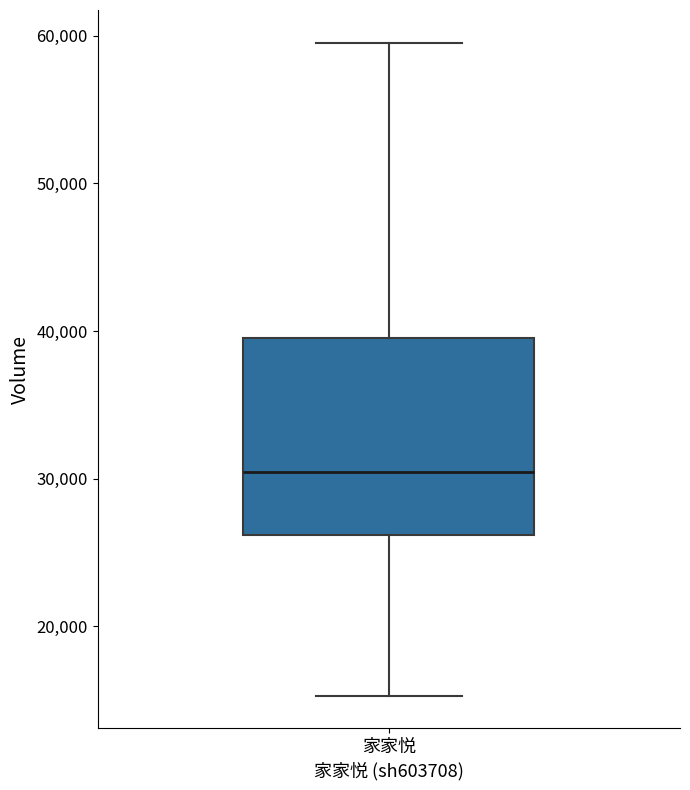

Read this box plot against the y-axis: the position of the median line, the range covered by the box, and the ends of both whiskers. The values are not printed on the chart, so give them approximately, as read against the axis.

median 30000, box 26000 to 40000, whiskers 15000 to 60000